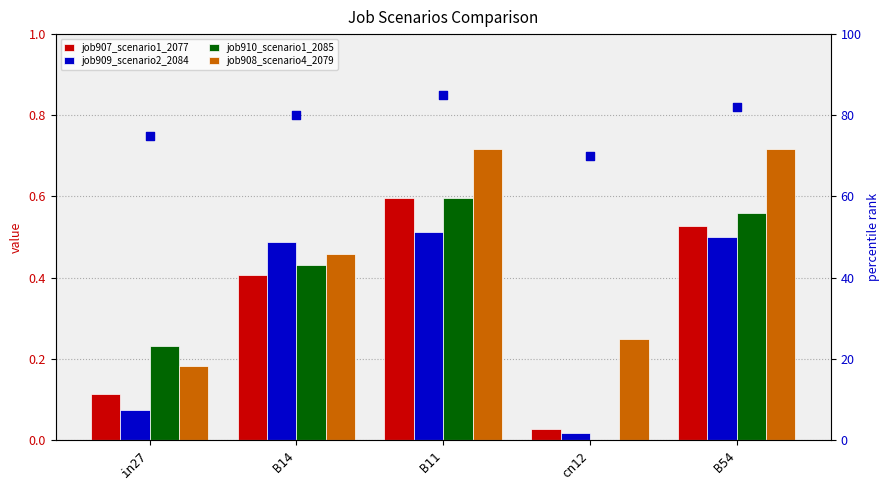

At how many categories does at least one series exceed 48?

5